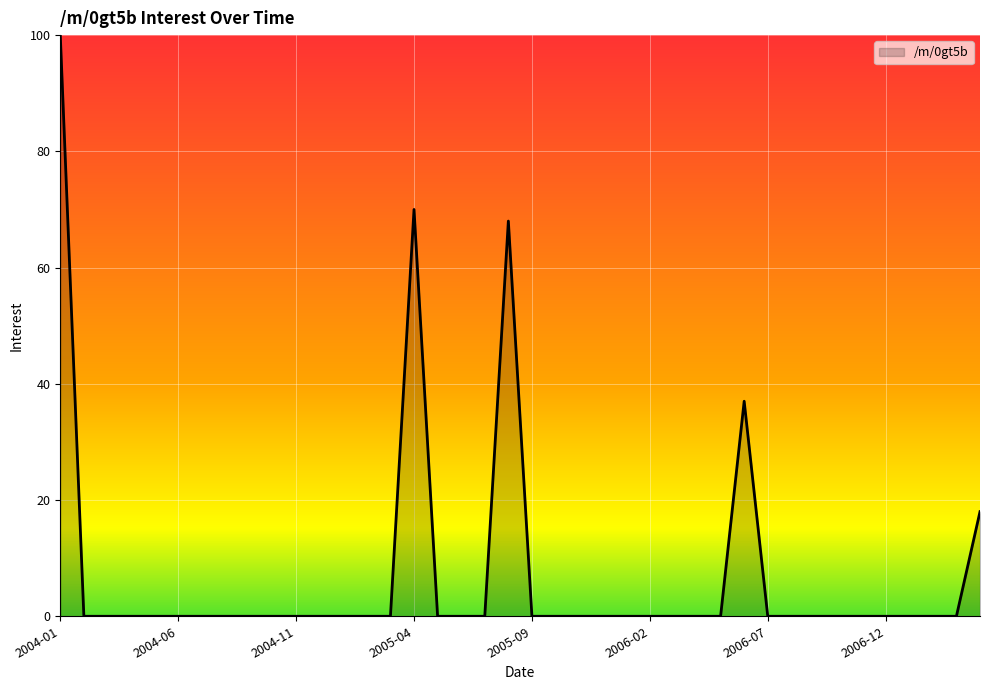

Does the chart have visible grid lines?

Yes